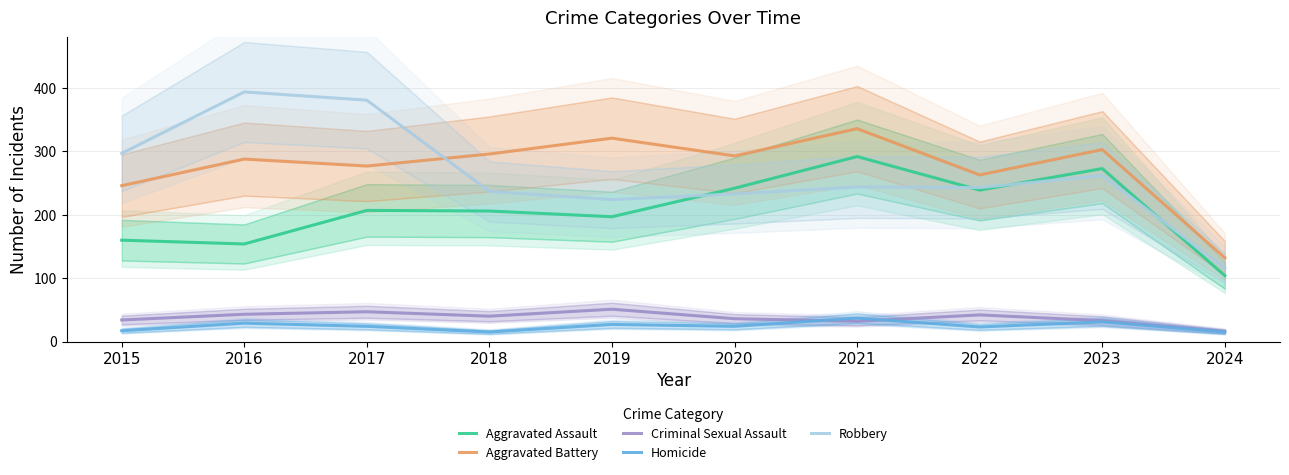

Between 2018 and 2016, which is larger?

2018